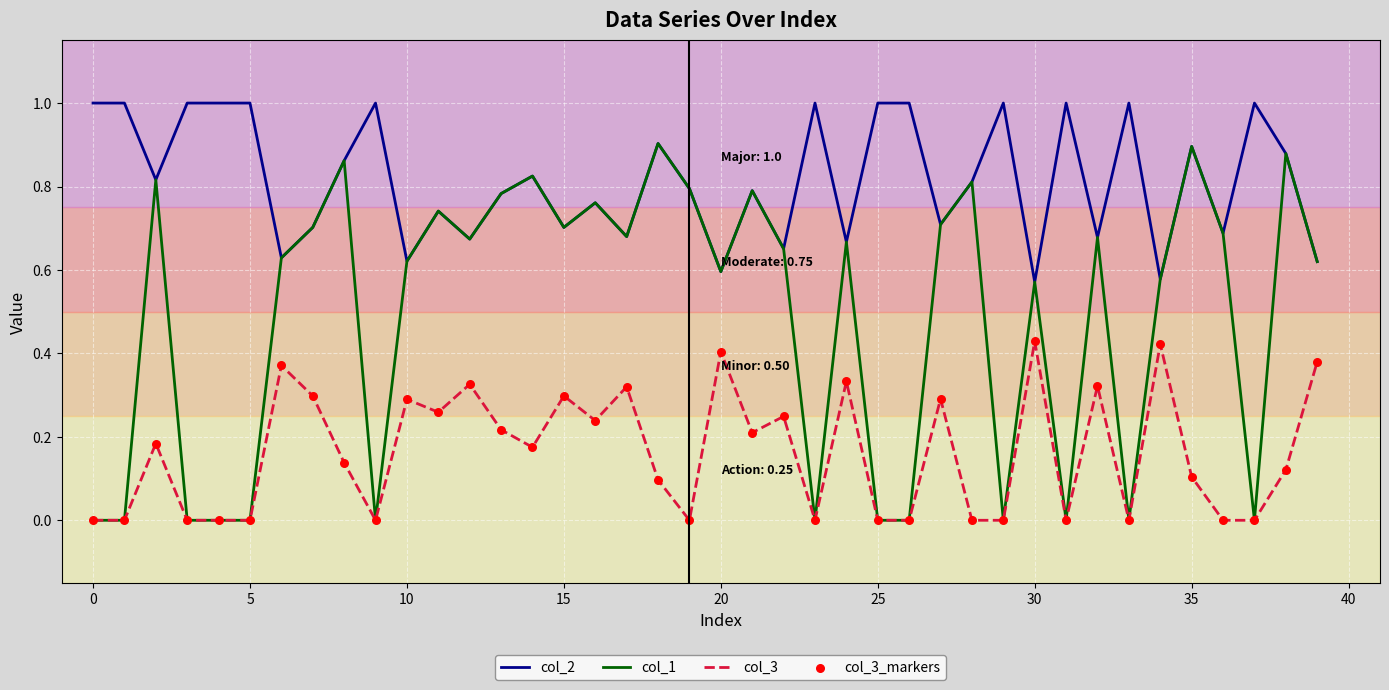

Which series has the widest spread of values?

col_1